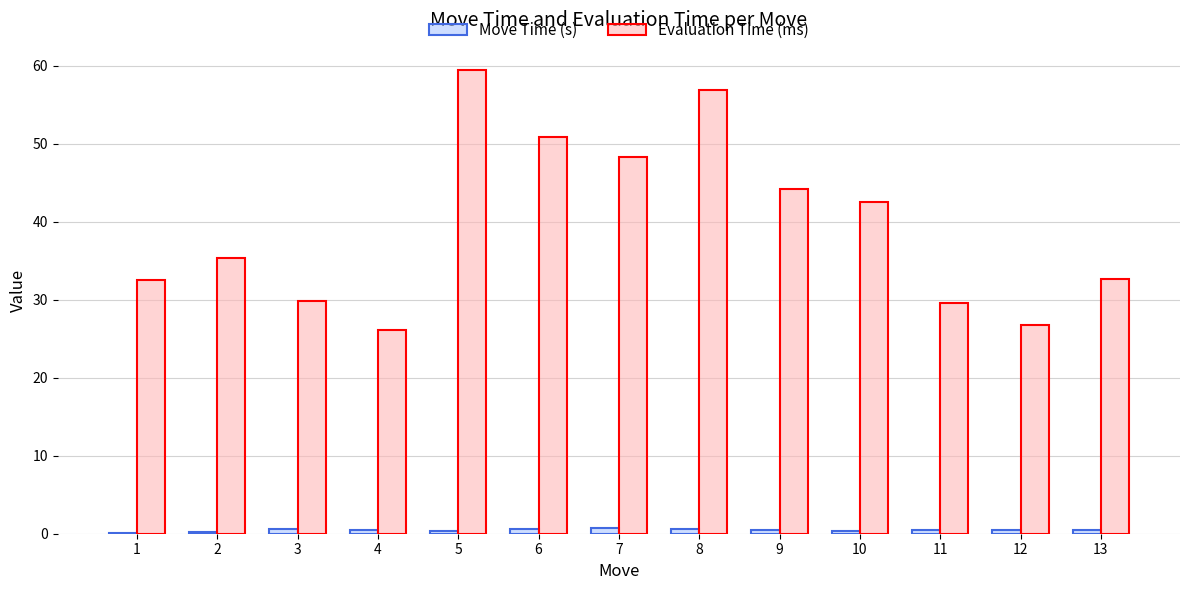

Does the chart contain stacked bars?

No